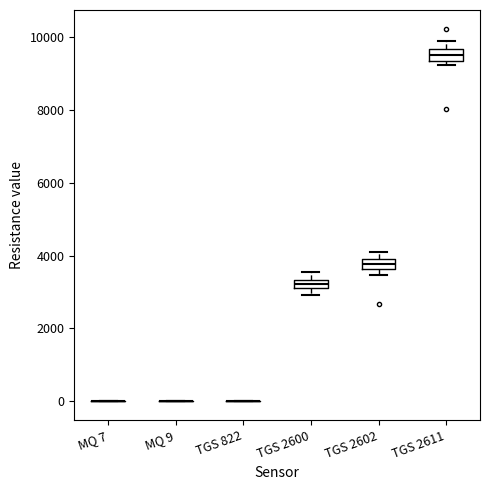

Where does the median line of the box for TGS 2602 sit on the y-axis? The values are not printed on the chart, so give them approximately, as read against the axis.

3800